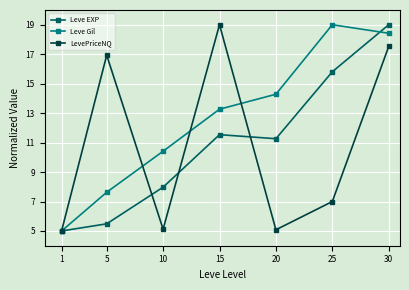

At which category does Leve EXP reach its first local peak?

15